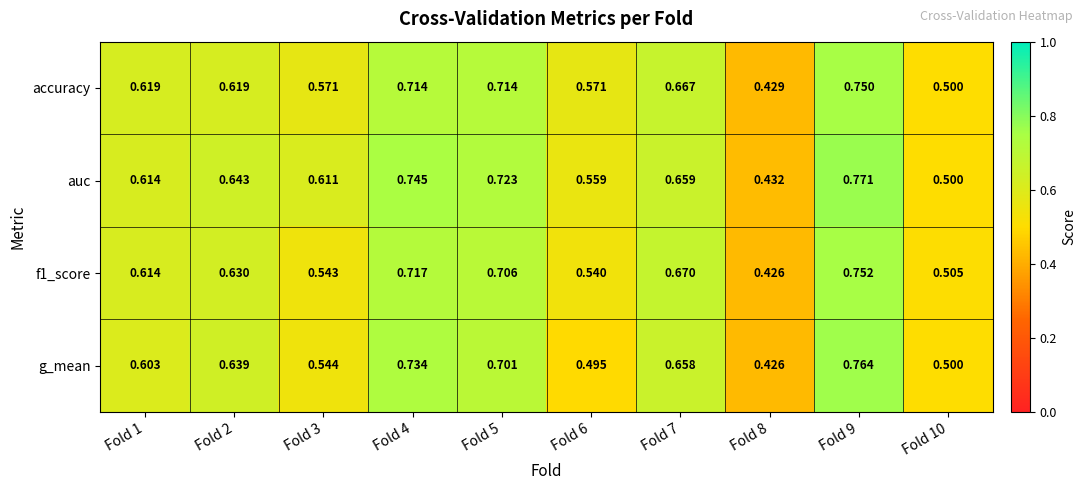

At which category does the chart reach its minimum across all series?

Fold 8